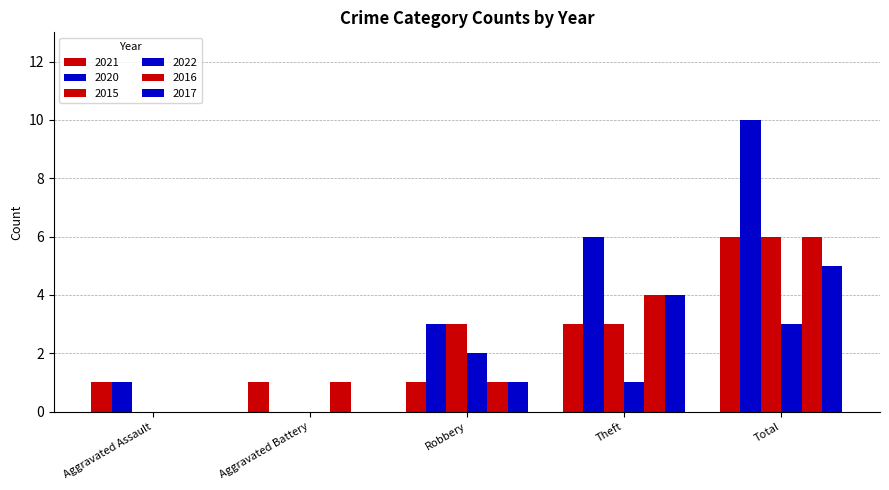

Count the number of categories in the chart.

5